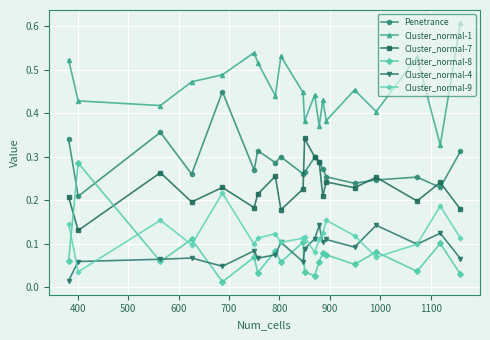

Which series has the largest total across all categories?

Cluster_normal-1